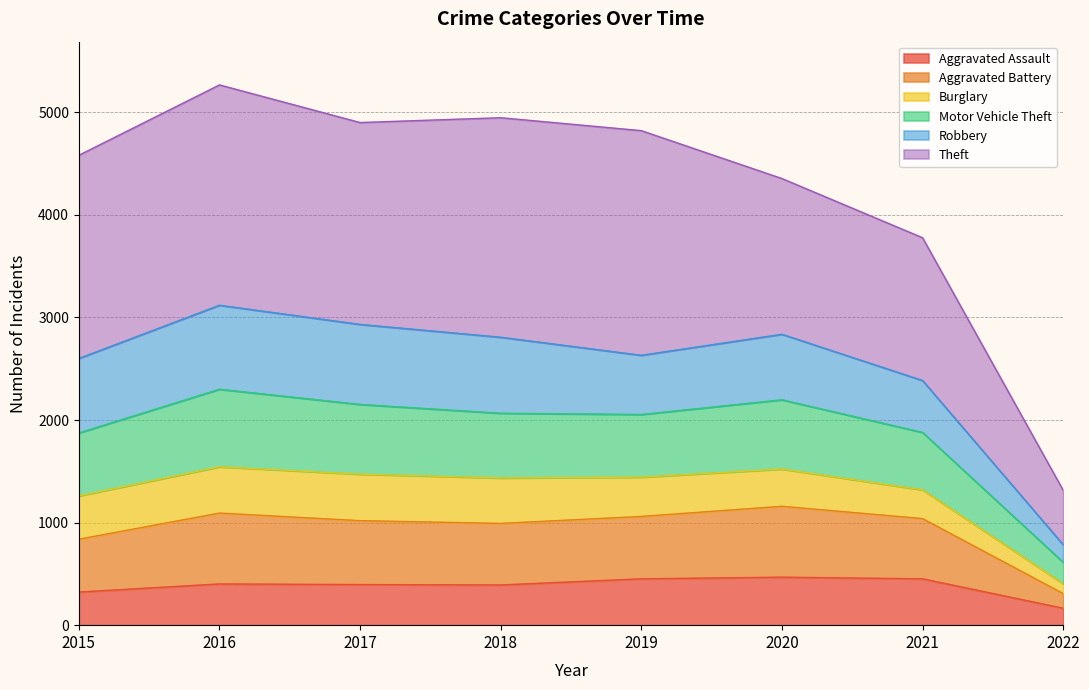

What is the difference between the Aggravated Assault values at 2017 and 2016?

6